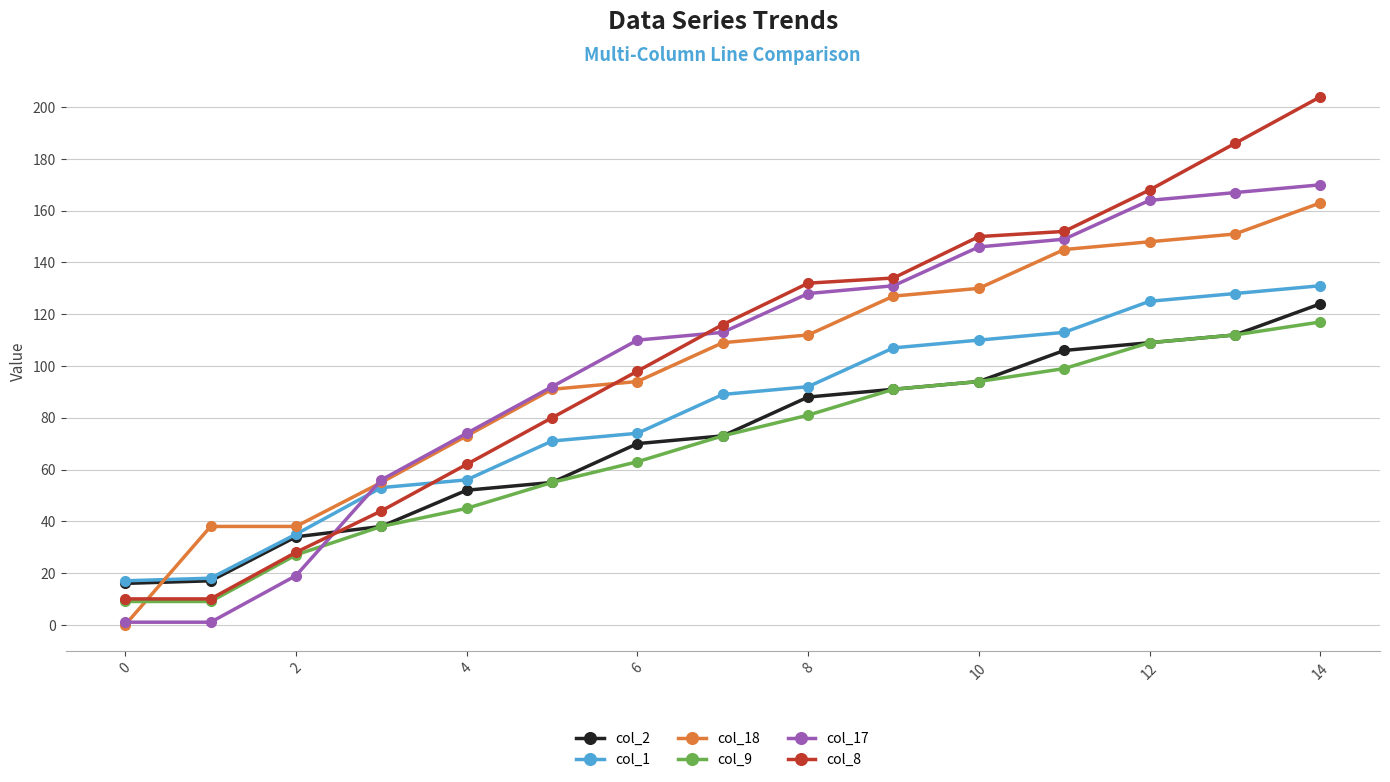

Which series has the largest range (max minus min)?

col_8